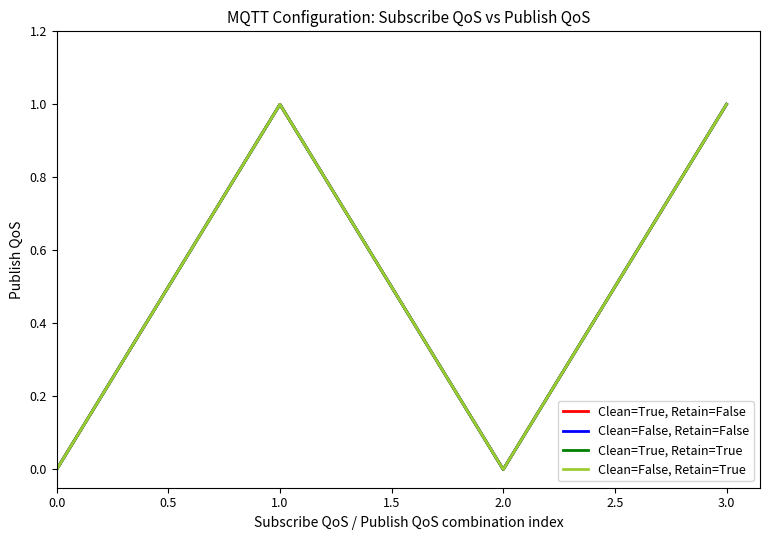

Which series has the largest range (max minus min)?

Clean=True, Retain=False